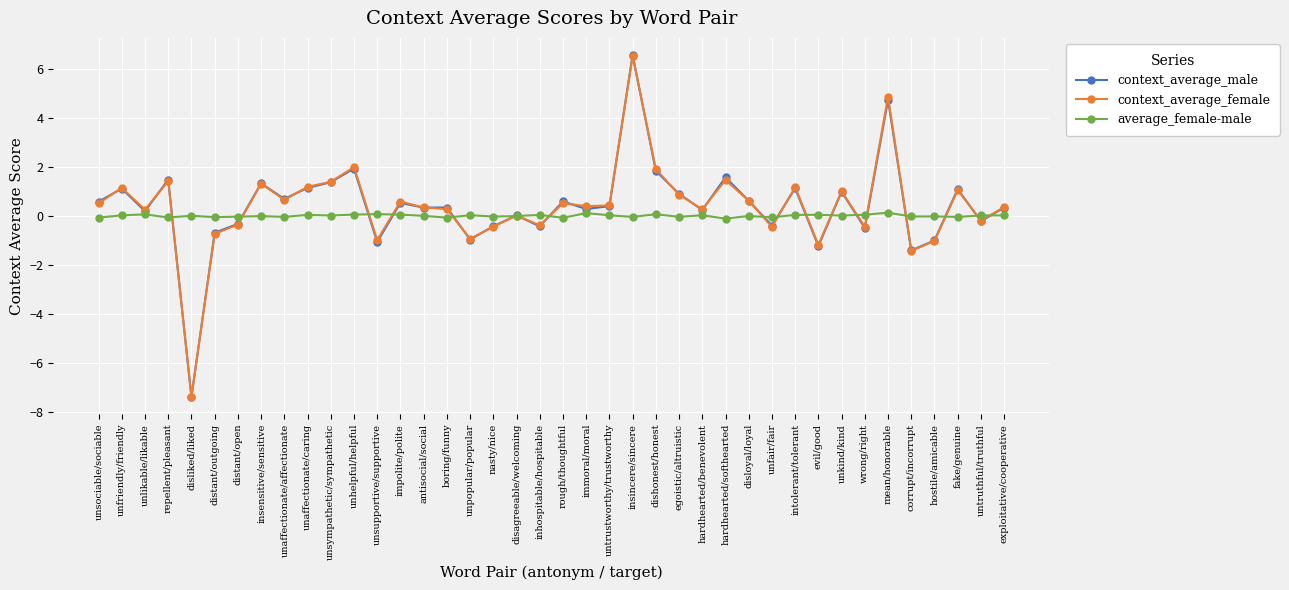

Where does the context_average_female series first go above 0?

unsociable/sociable